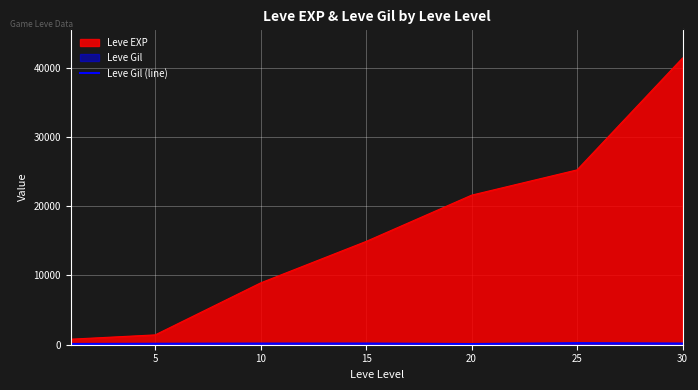

What is the difference between the maximum and minimum values in the Leve EXP series?

40610